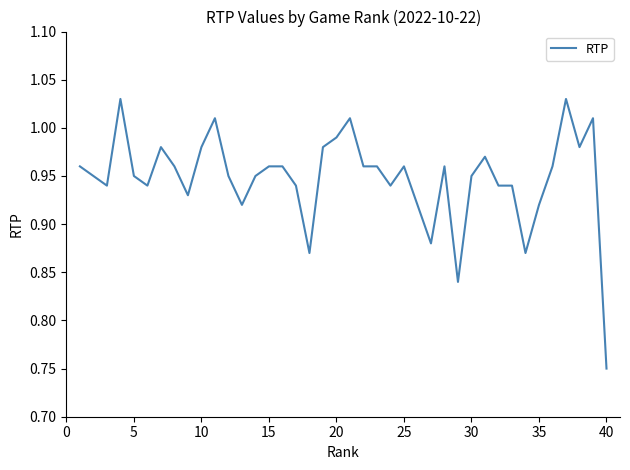

What is the difference between the maximum and minimum values?

0.3